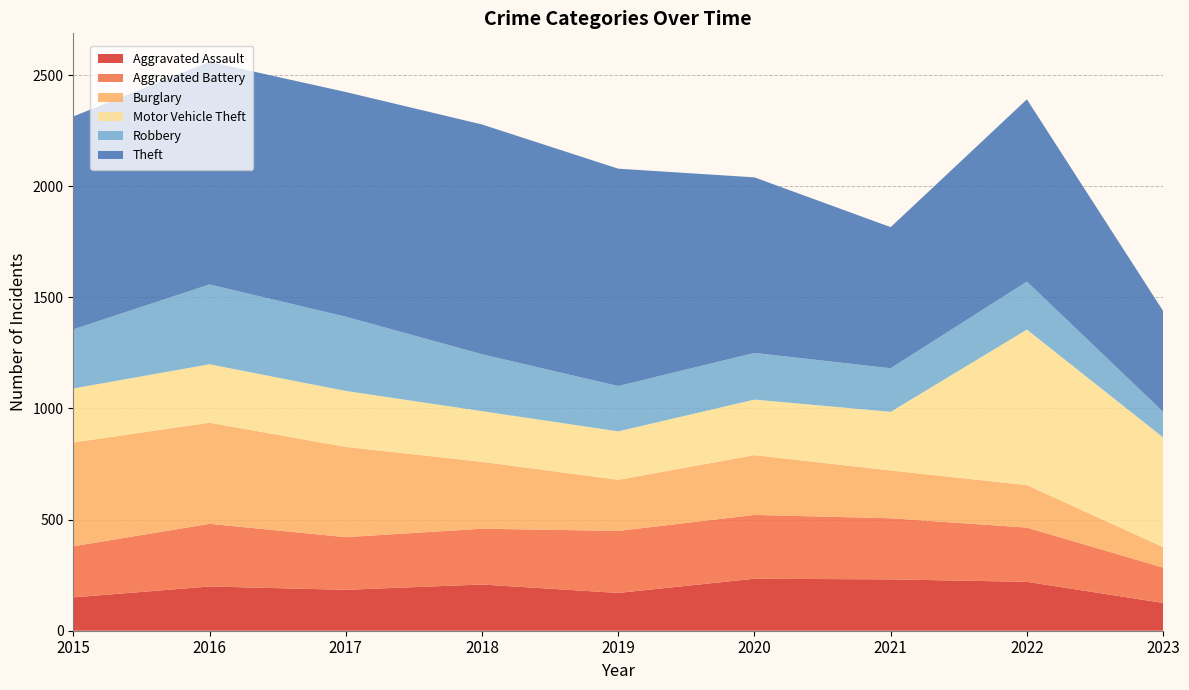

Reading right to left, list all the values displayed in this chart.

Aggravated Assault: 125	220	231	234	170	208	184	199	150
Aggravated Battery: 159	244	275	287	279	251	237	282	230
Burglary: 92	191	215	269	230	301	406	455	467
Motor Vehicle Theft: 494	700	264	250	218	228	252	263	243
Robbery: 115	216	196	210	204	256	334	359	266
Theft: 454	820	635	790	978	1034	1011	1002	958